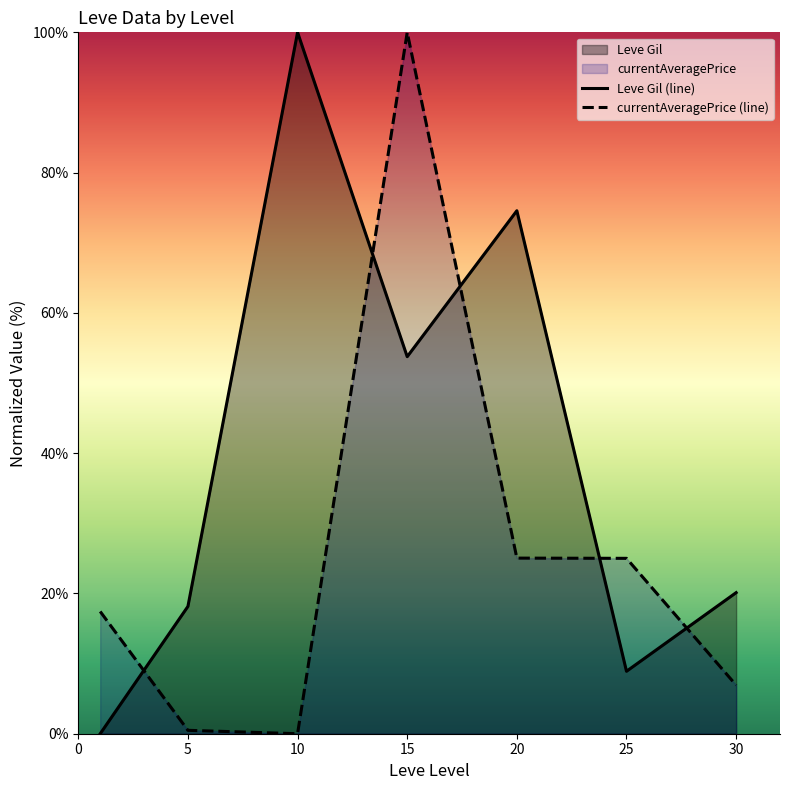

Reading right to left, extract all data points from this chart.

Leve Gil (line): 20.1	8.9	74.6	53.8	100.0	18.2	0.0
currentAveragePrice (line): 6.9	25.0	25.0	100.0	0.0	0.5	17.4